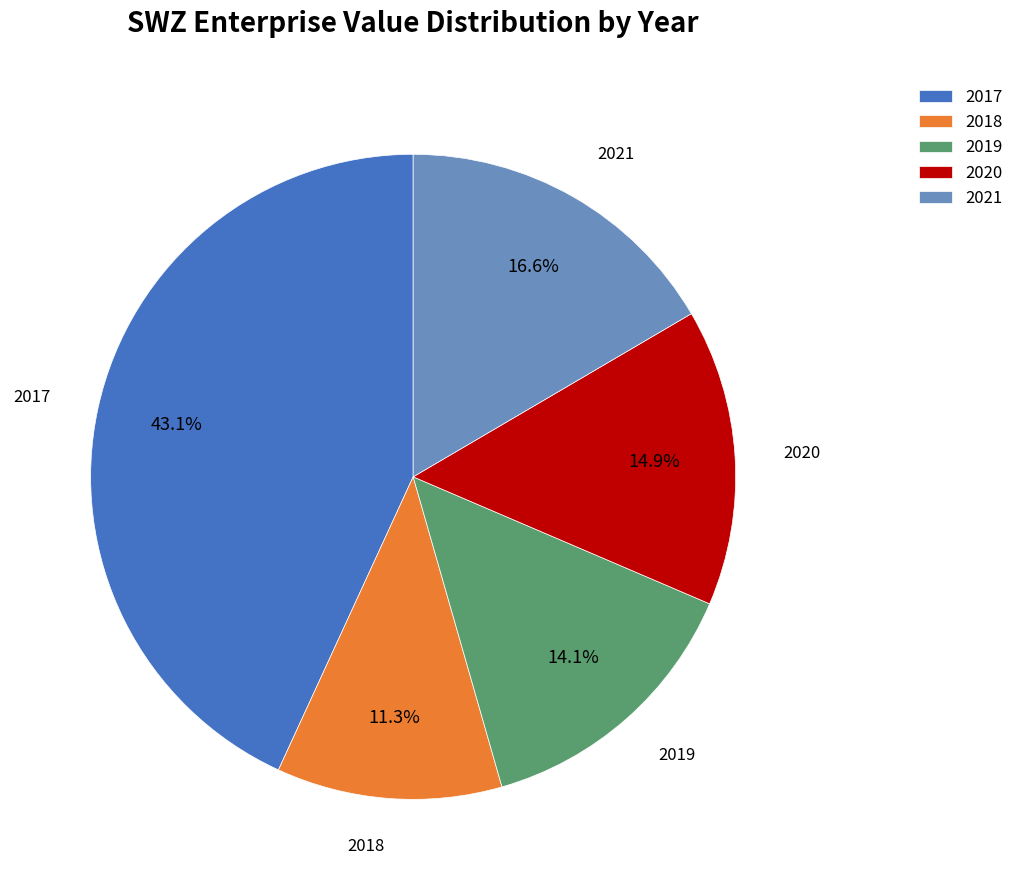

Which category has the biggest portion of the pie?

2017